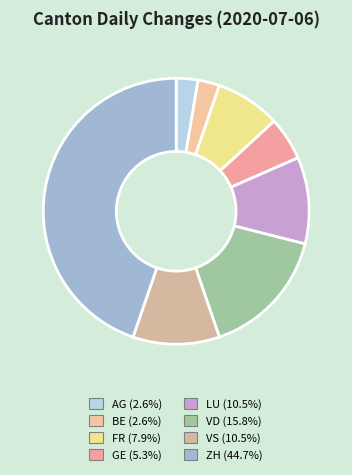

Is it true that ZH is 60% of the pie?

False